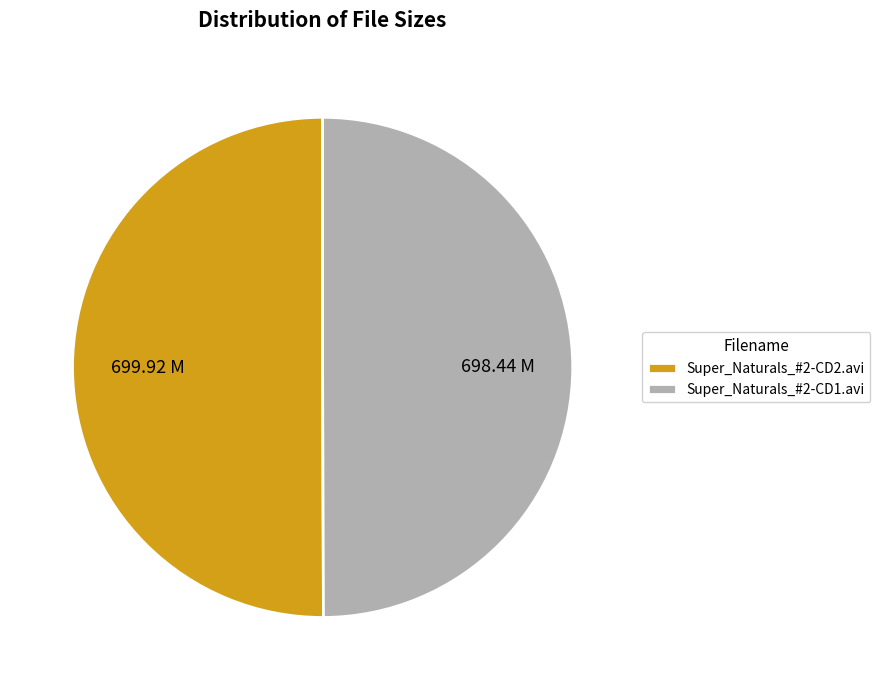

How many slices are in this pie chart?

2